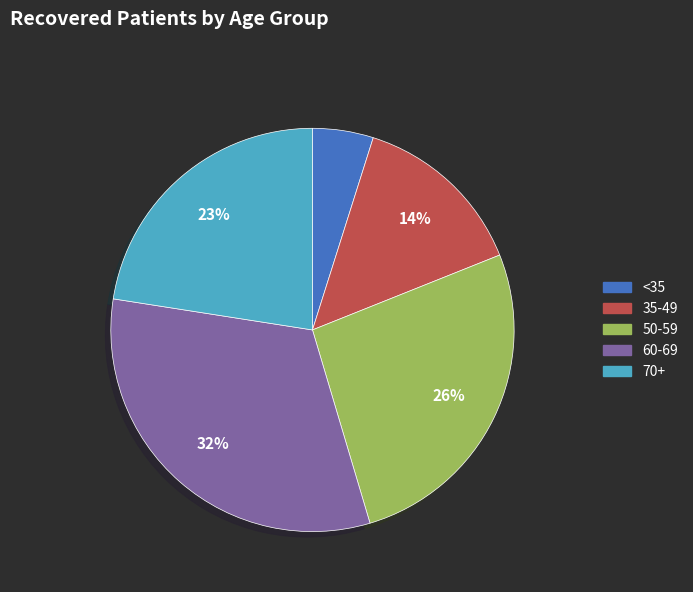

Is there any slice that represents more than half of the pie?

No